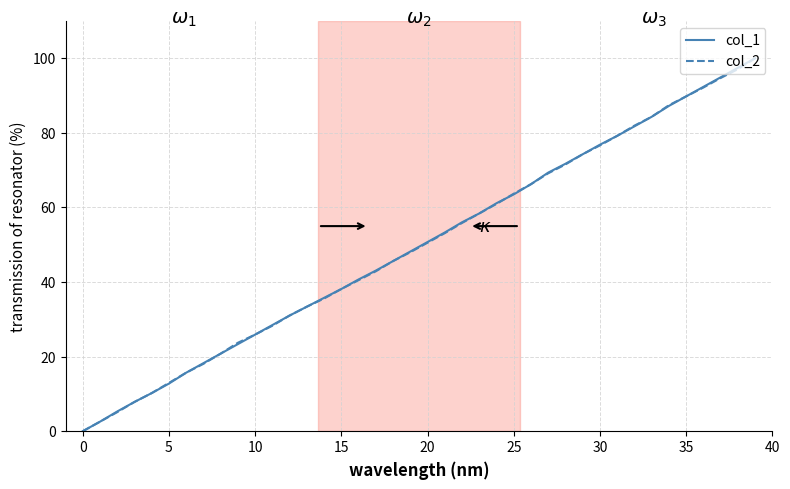

What is the highest value of the col_1 series?

100.0